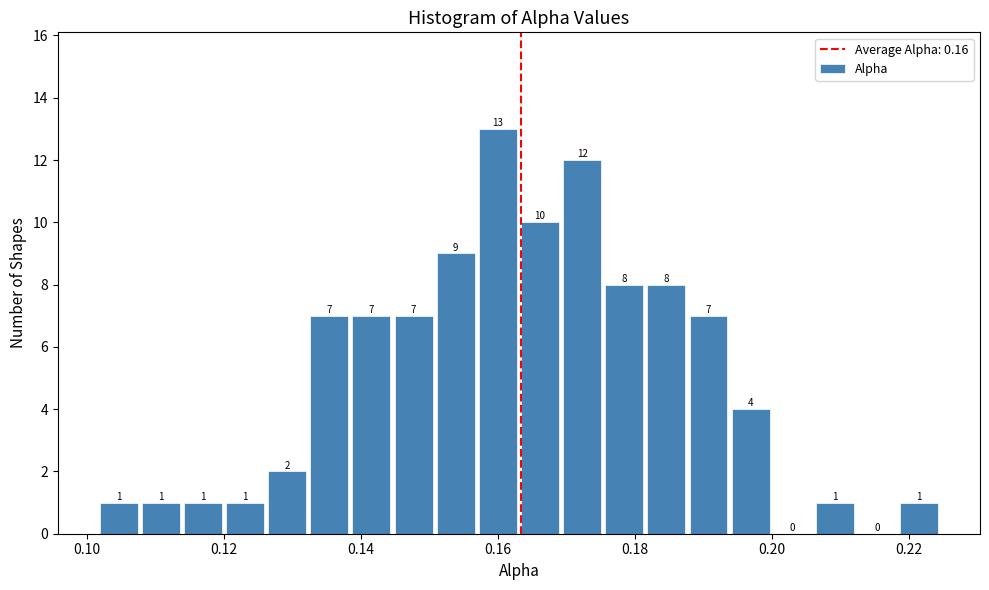

Read against the x-axis, roughly where is the centre of the tallest bar?

0.160